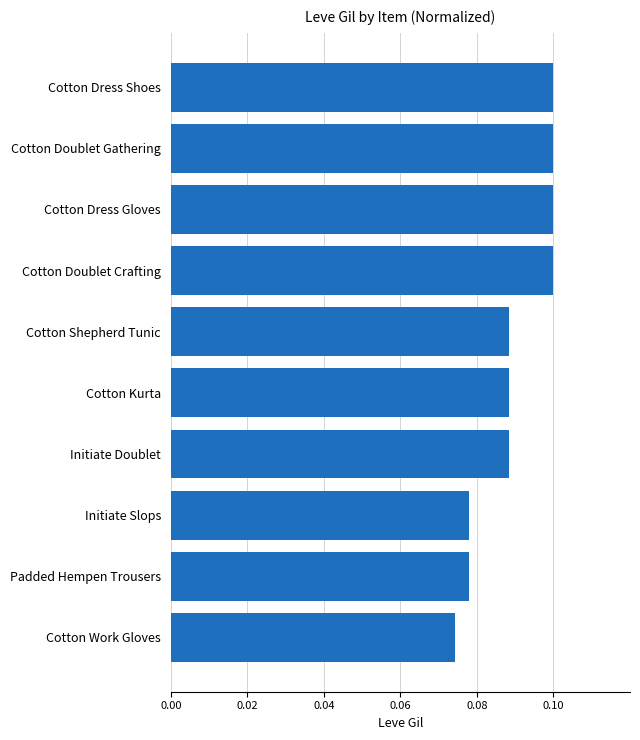

What is the label of the 3rd bar from the bottom?

Initiate Slops